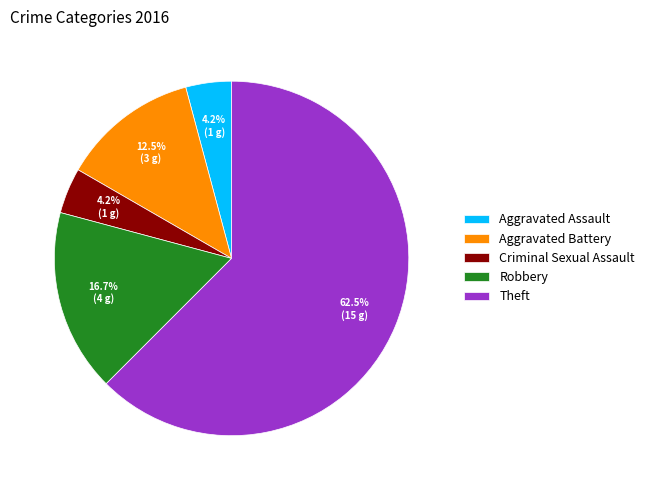

Which category has the biggest portion of the pie?

Theft